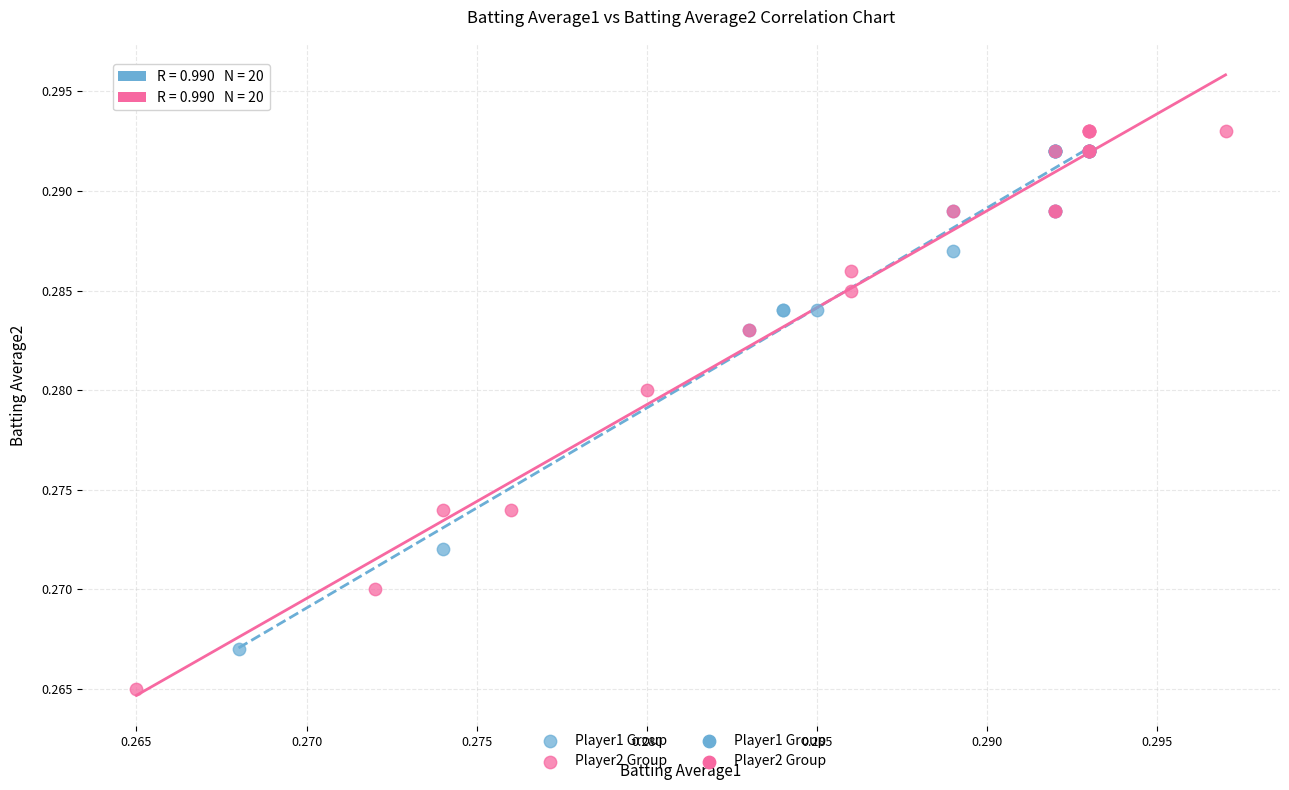

Which series has the widest spread of Y values?

Player2 Group